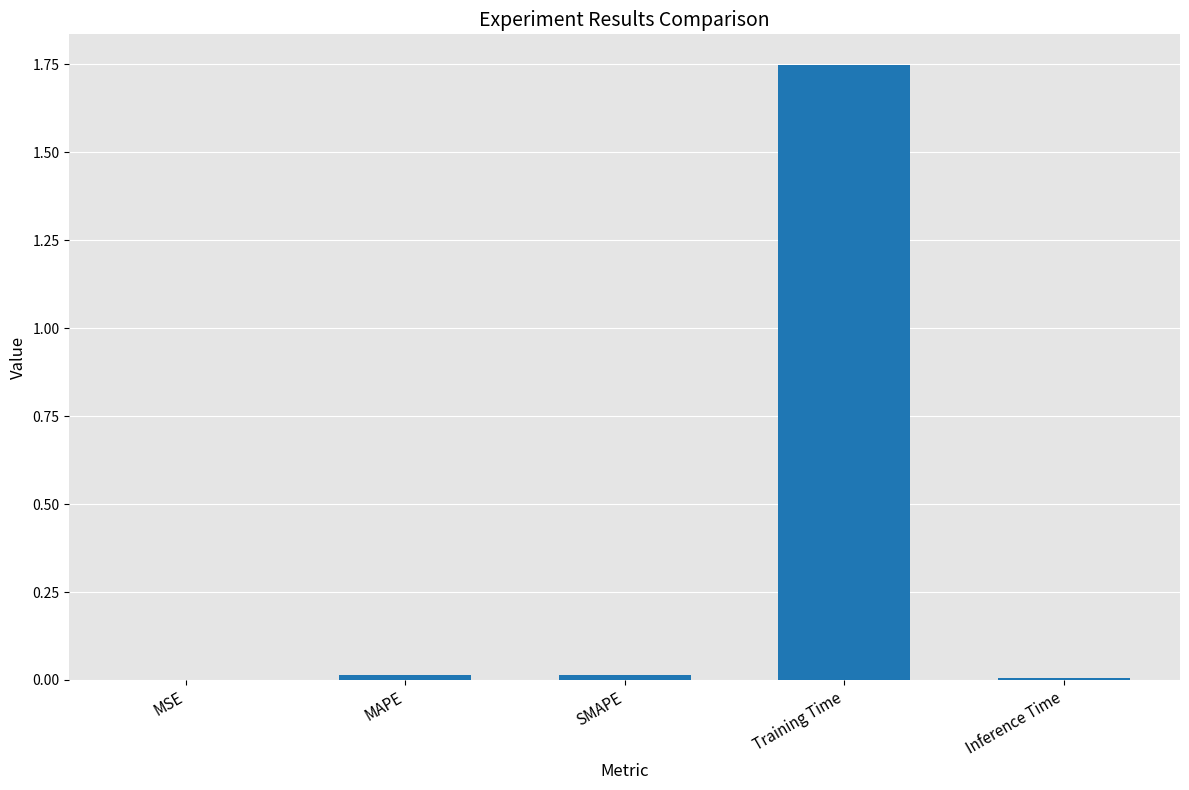

The value at Training Time is 0.4. True or false?

False